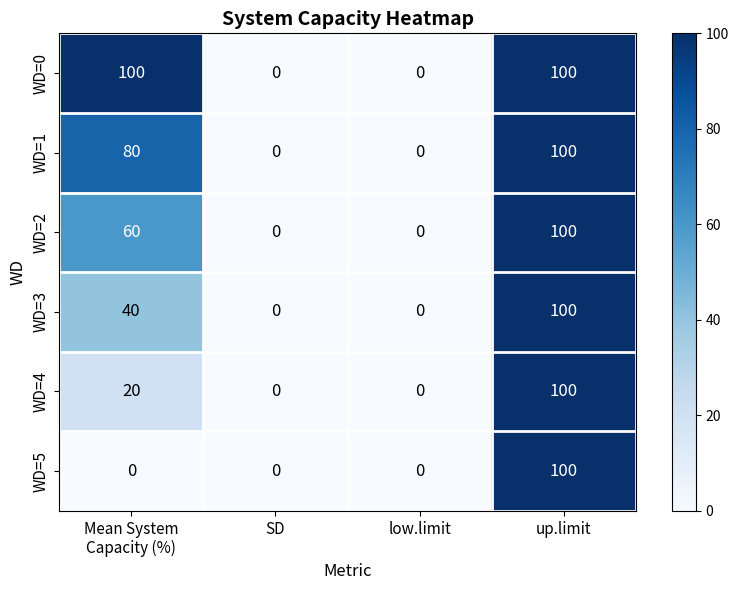

Reading left to right, extract all data points from this chart.

WD=0: 100	0	0	100
WD=1: 80	0	0	100
WD=2: 60	0	0	100
WD=3: 40	0	0	100
WD=4: 20	0	0	100
WD=5: 0	0	0	100